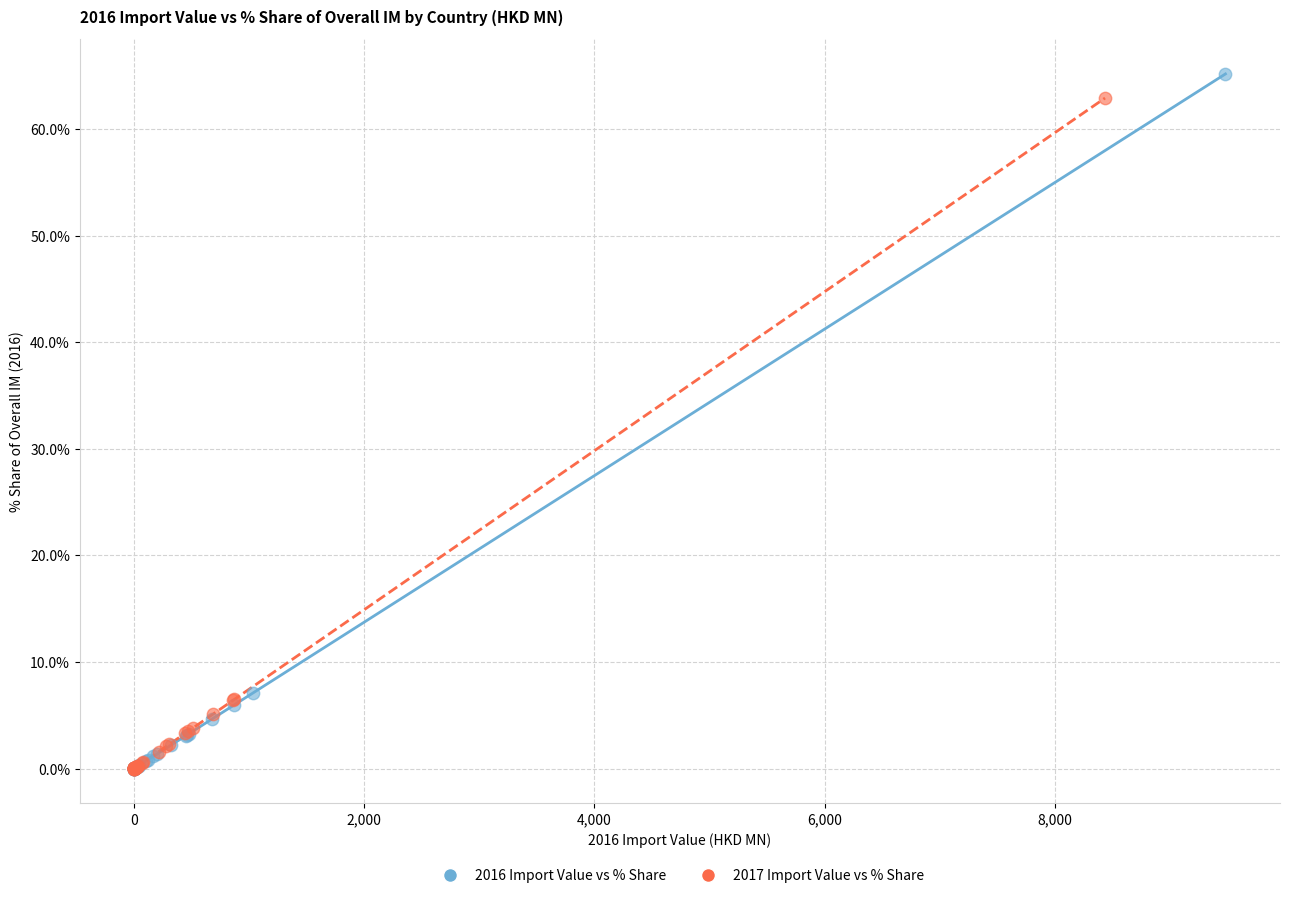

Which series has the largest Y range (max minus min)?

2016 Import Value vs % Share